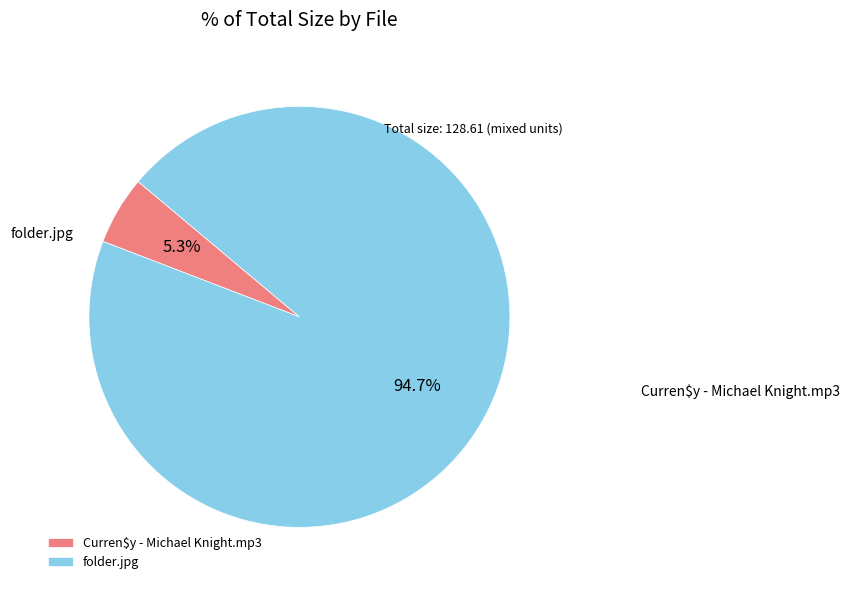

What is the ratio of the value at Curren$y - Michael Knight.mp3 to the value at folder.jpg?

0.1